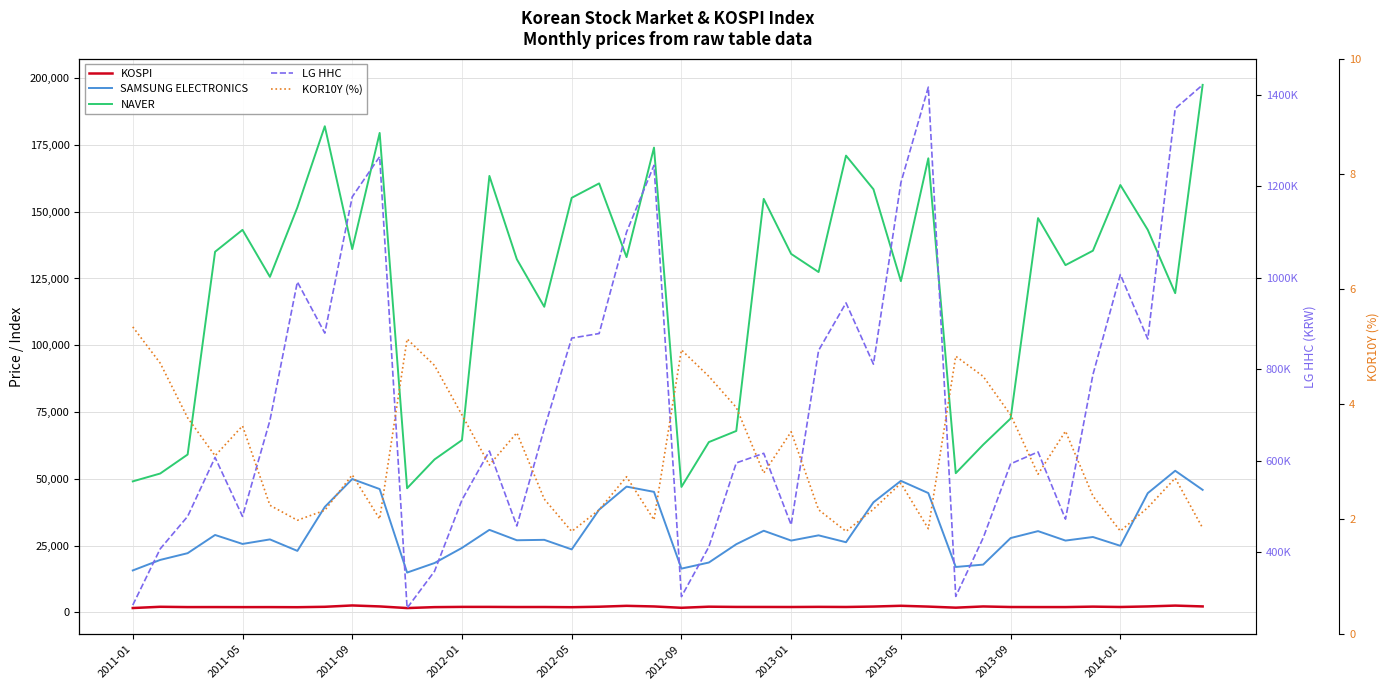

What is the difference between the maximum and minimum values in the SAMSUNG ELECTRONICS series?

38120.0